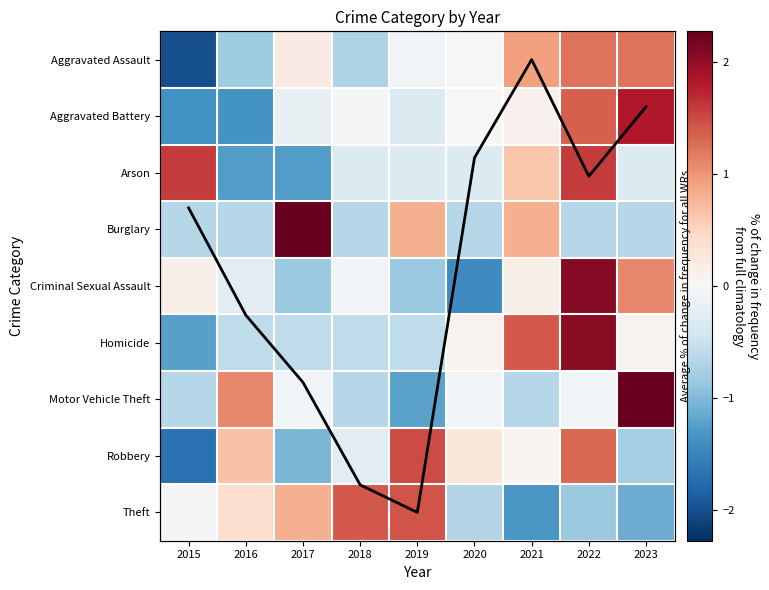

Is it true that Theft equals -1.1 at 2020?

False